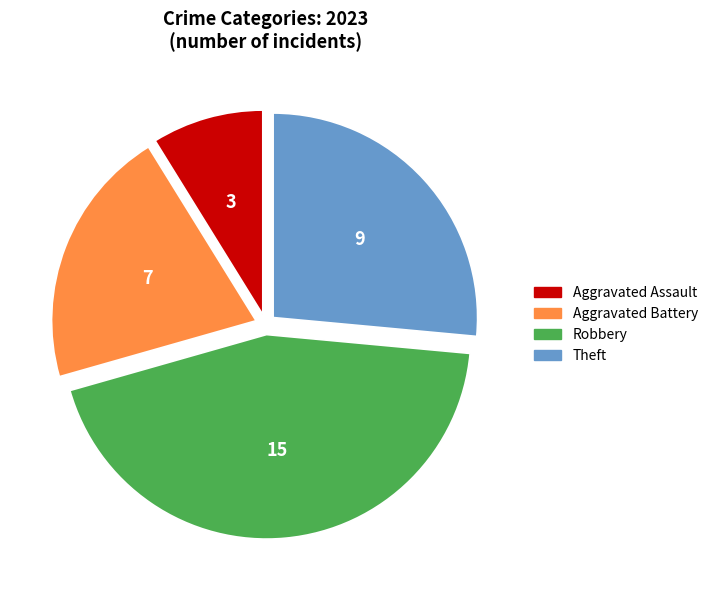

Which slice is the largest?

Robbery